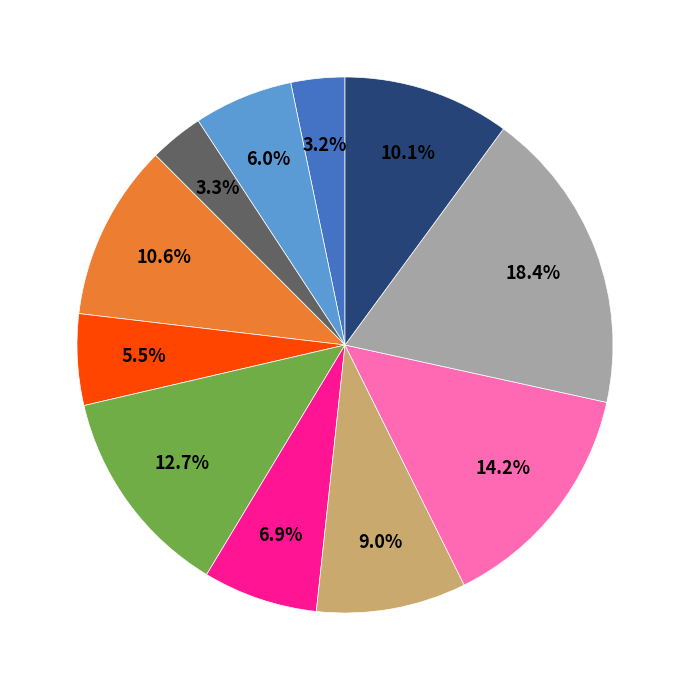

Does any single category account for the majority?

No